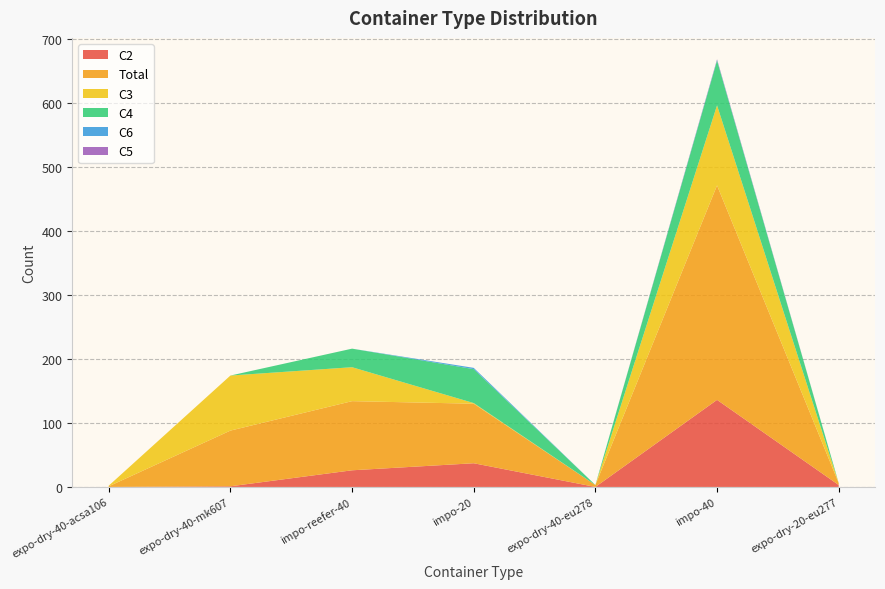

Reading left to right, extract all data points from this chart.

C2: expo-dry-40-acsa106=0	expo-dry-40-mk607=1	impo-reefer-40=26	impo-20=37	expo-dry-40-eu278=0	impo-40=136	expo-dry-20-eu277=3
Total: expo-dry-40-acsa106=1	expo-dry-40-mk607=87	impo-reefer-40=108	impo-20=93	expo-dry-40-eu278=3	impo-40=335	expo-dry-20-eu277=3
C3: expo-dry-40-acsa106=1	expo-dry-40-mk607=86	impo-reefer-40=53	impo-20=1	expo-dry-40-eu278=0	impo-40=125	expo-dry-20-eu277=0
C4: expo-dry-40-acsa106=0	expo-dry-40-mk607=0	impo-reefer-40=29	impo-20=53	expo-dry-40-eu278=0	impo-40=70	expo-dry-20-eu277=0
C6: expo-dry-40-acsa106=0	expo-dry-40-mk607=0	impo-reefer-40=0	impo-20=2	expo-dry-40-eu278=0	impo-40=1	expo-dry-20-eu277=0
C5: expo-dry-40-acsa106=0	expo-dry-40-mk607=0	impo-reefer-40=0	impo-20=0	expo-dry-40-eu278=0	impo-40=1	expo-dry-20-eu277=0